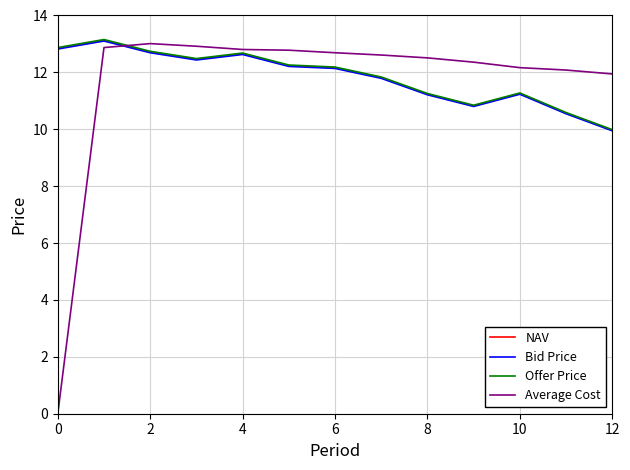

Count the number of categories in the chart.

13